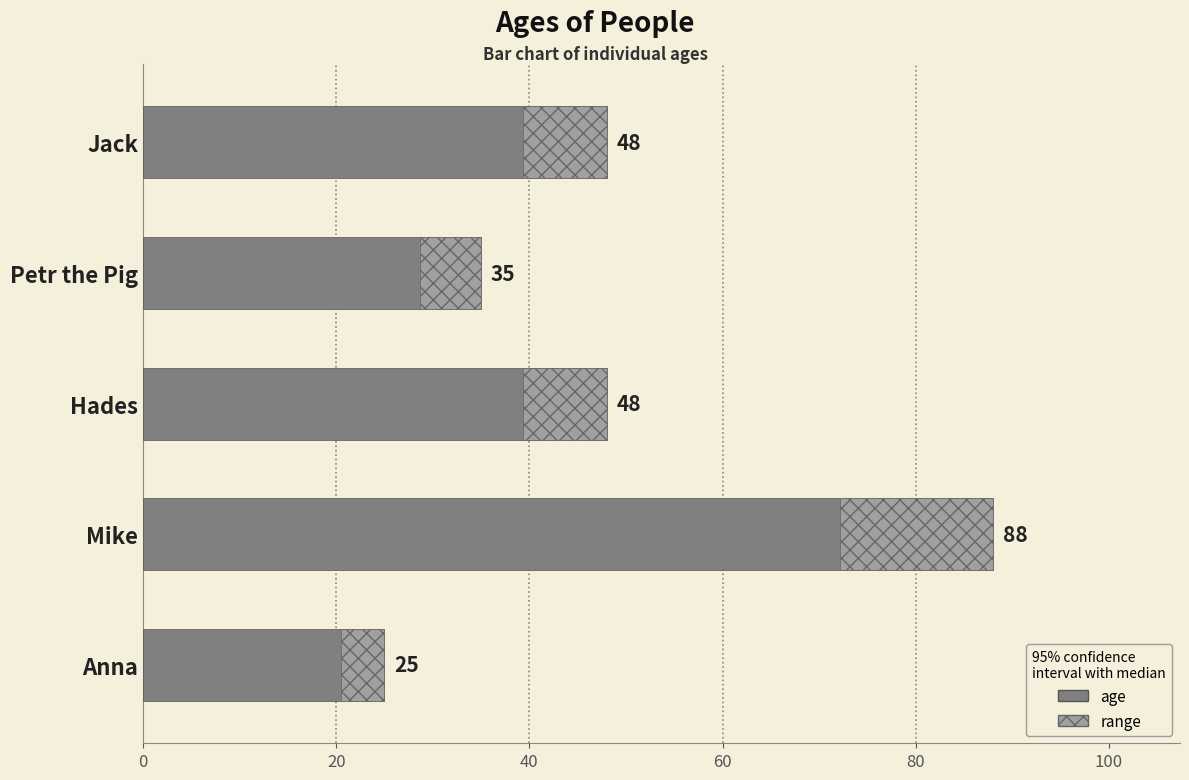

How many bars are there in total?

5